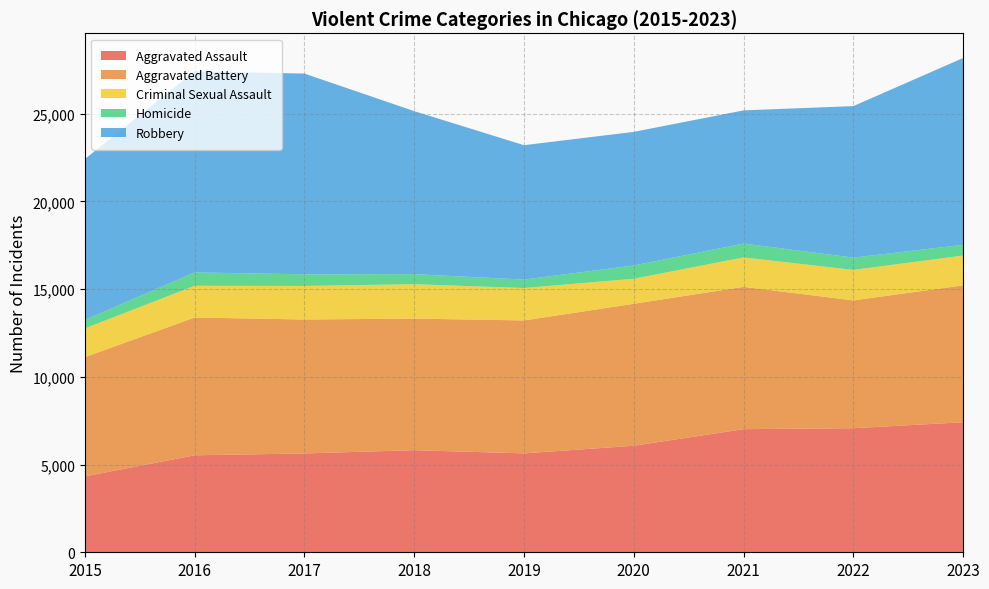

Reading right to left, transcribe all the data shown in this chart.

Aggravated Assault: 7413	7075	7019	6074	5639	5821	5635	5530	4331
Aggravated Battery: 7807	7286	8114	8093	7579	7502	7636	7855	6796
Criminal Sexual Assault: 1697	1738	1678	1428	1848	1961	1913	1808	1640
Homicide: 612	700	791	757	482	572	662	763	480
Robbery: 10651	8638	7592	7617	7661	9295	11445	11467	9174